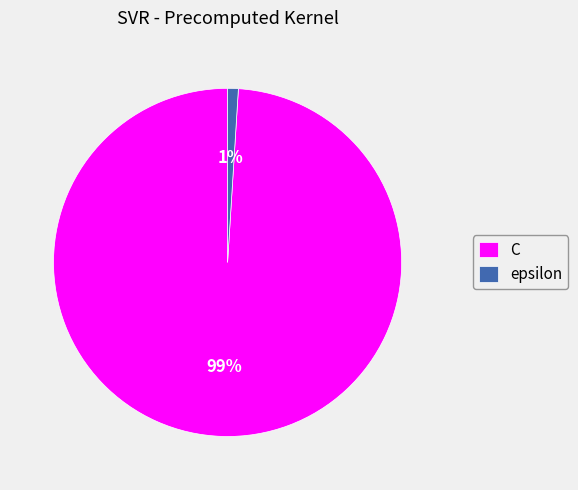

What is the largest slice in the pie chart?

C